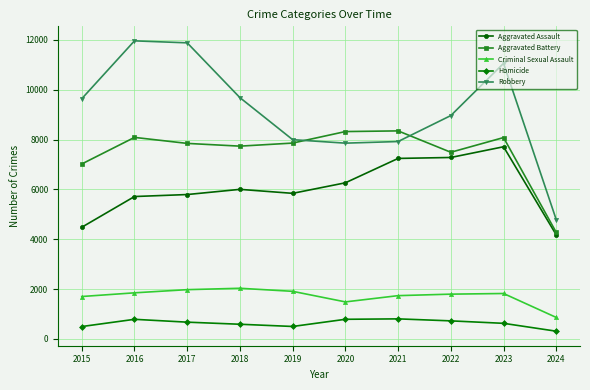

True or false: Aggravated Battery and Criminal Sexual Assault cross at least once.

False